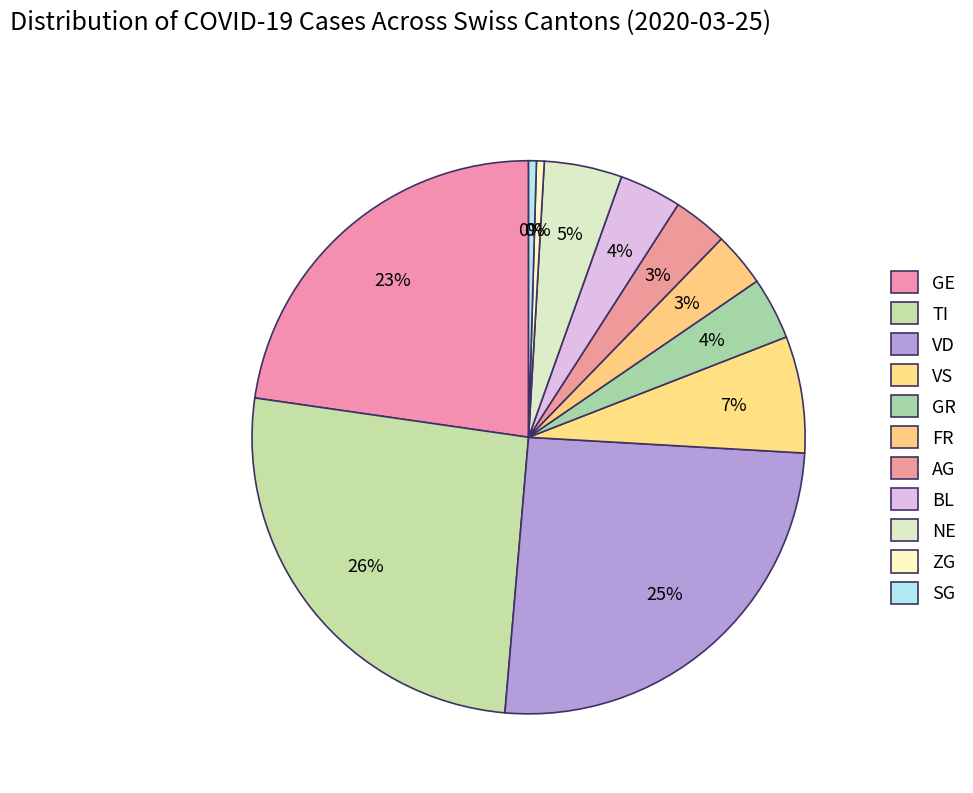

Is there any slice that represents more than half of the pie?

No